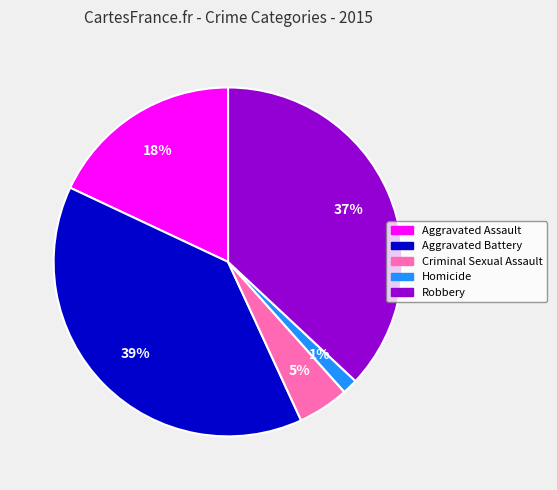

The Aggravated Battery slice represents 25% of the pie. True or false?

False